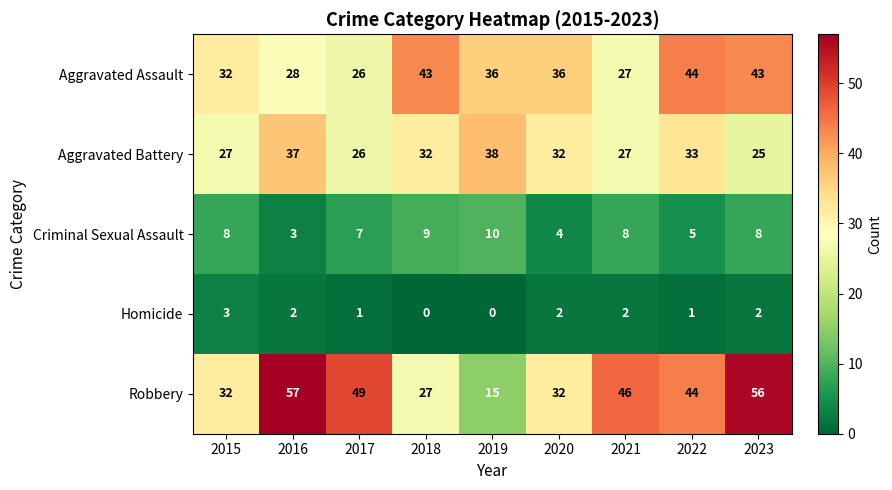

What value does the Robbery series have at 2016, to the nearest 5?

55